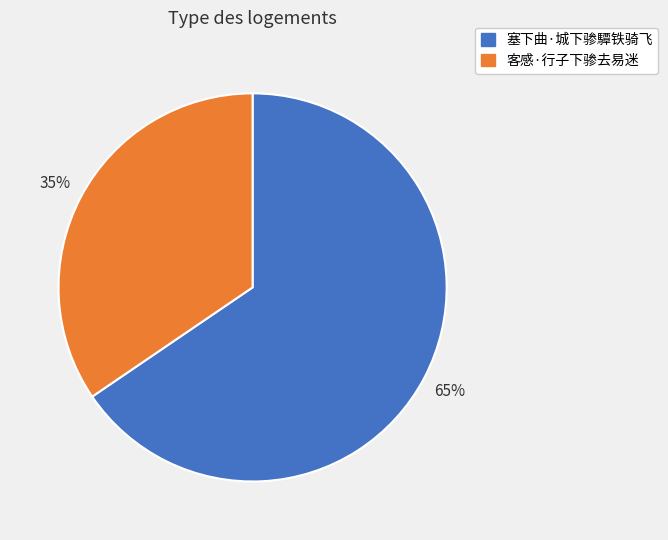

Is it true that 客感·行子下骖去易迷 is 28% of the pie?

False